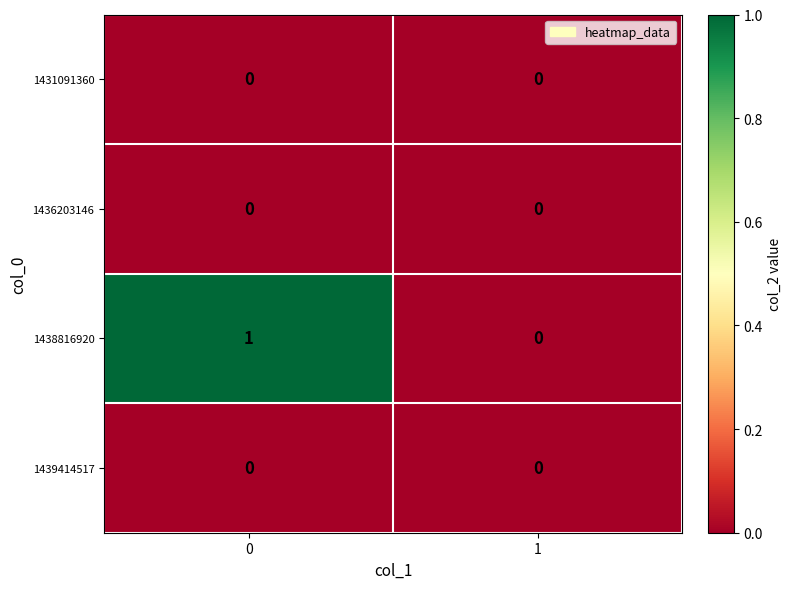

Reading left to right, what are all the values shown in this chart?

1431091360: 0=0	1=0
1436203146: 0=0	1=0
1438816920: 0=1	1=0
1439414517: 0=0	1=0